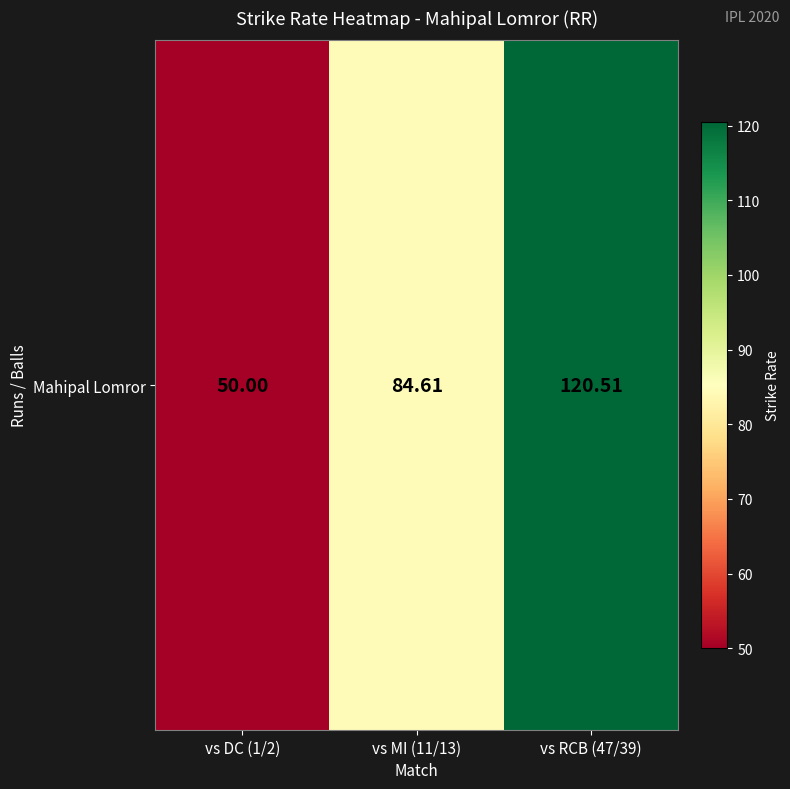

Reading left to right, extract all data points from this chart.

vs DC (1/2)=50.0	vs MI (11/13)=84.6	vs RCB (47/39)=120.5